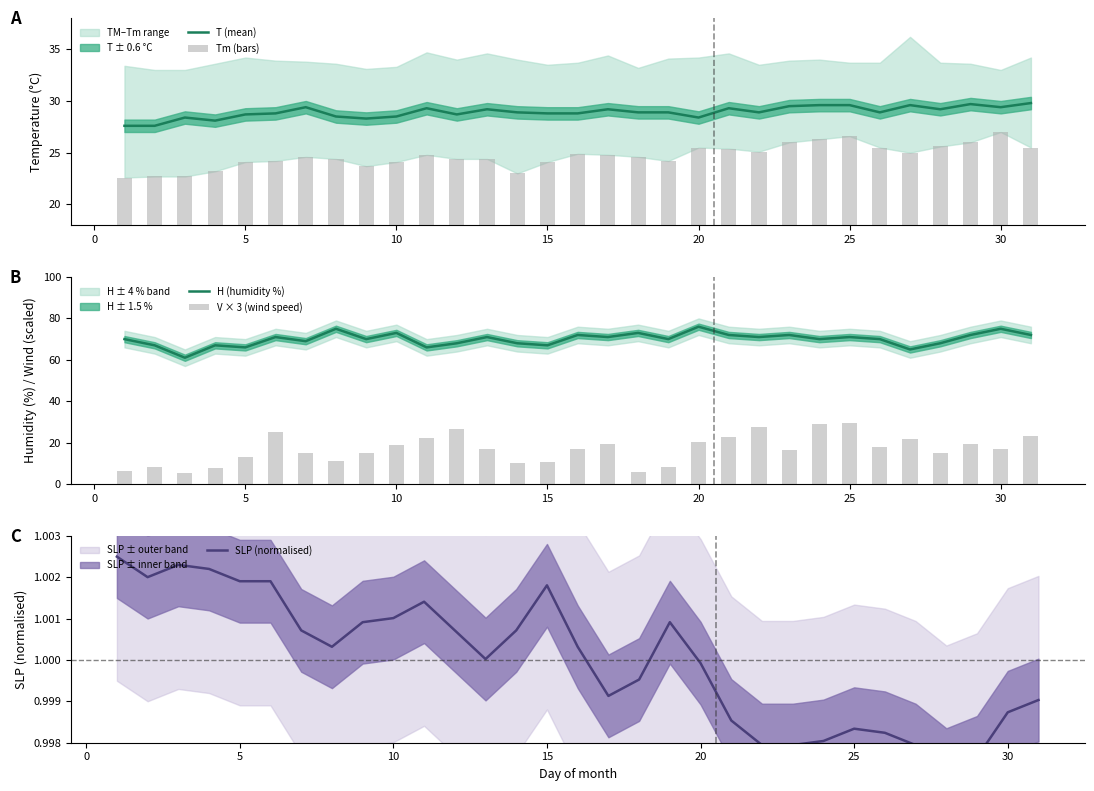

How many data points in SLP (normalised) are above 1?

17